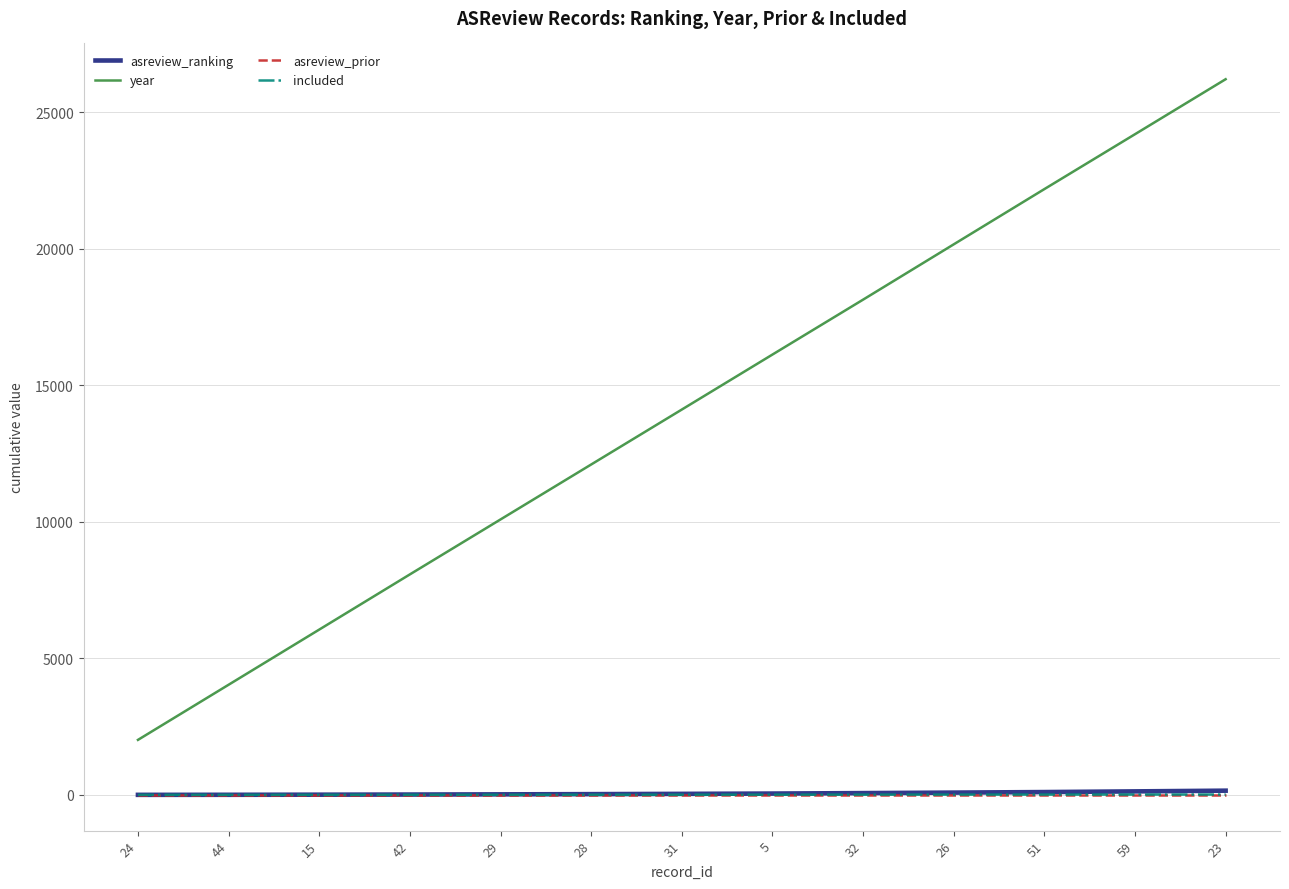

Which label corresponds to the largest value in the chart?

23